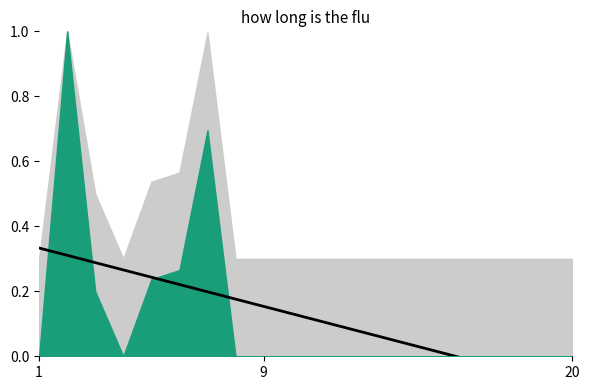

Does the chart have visible grid lines?

No